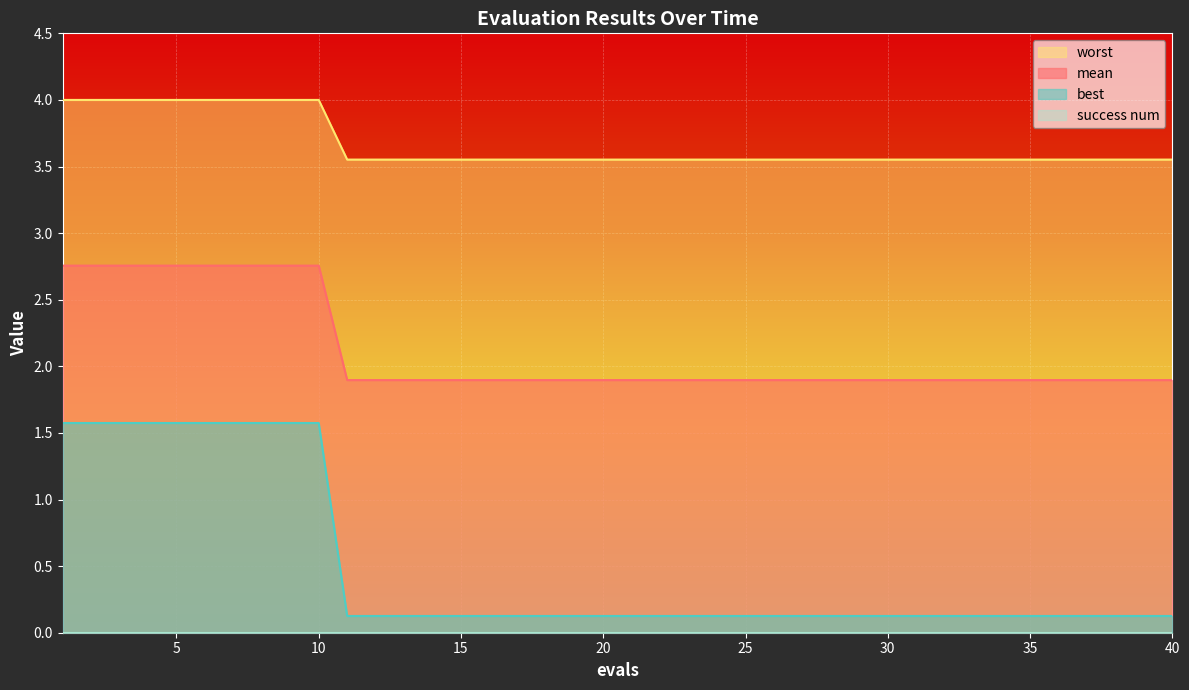

Which series has the largest total across all categories?

worst